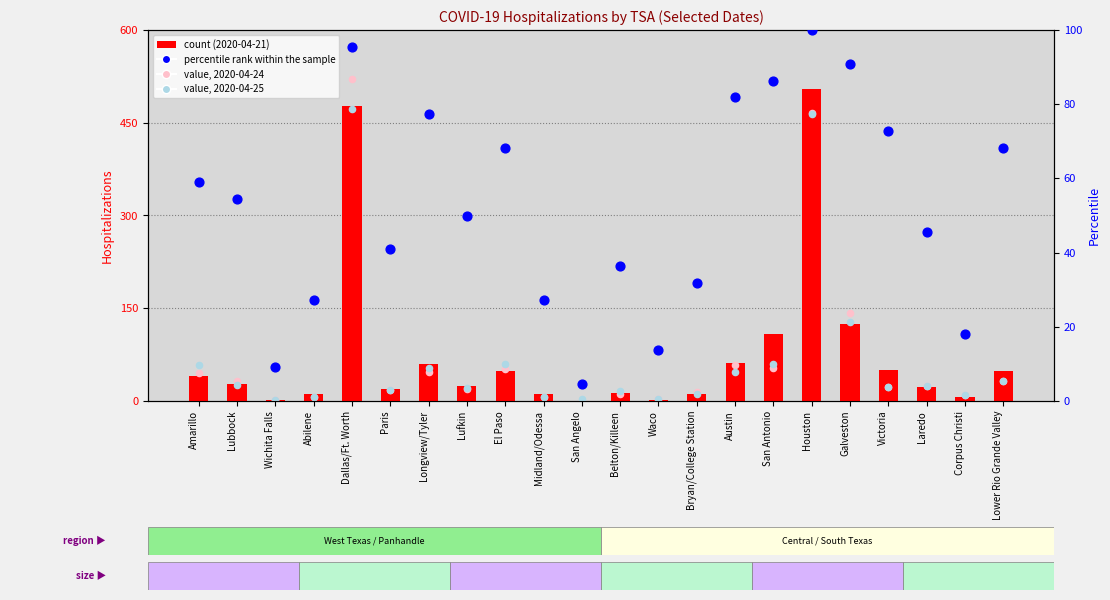

Which series has the largest Y range (max minus min)?

value, Detection Call = ABSENT